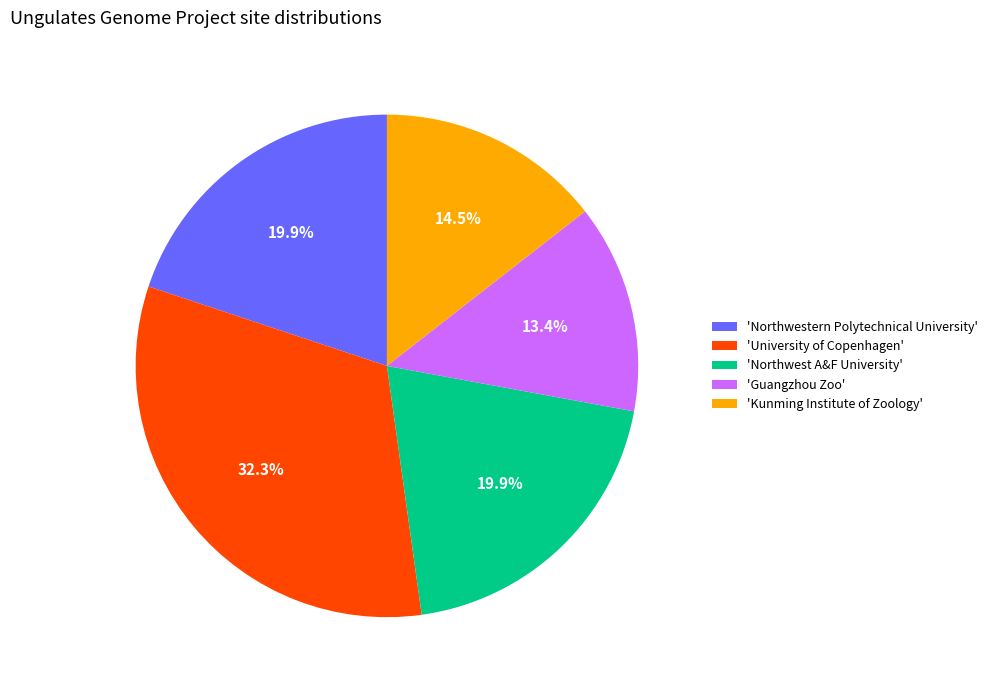

Combined, do 'Northwest A&F University' and 'Kunming Institute of Zoology' account for over 50%?

No